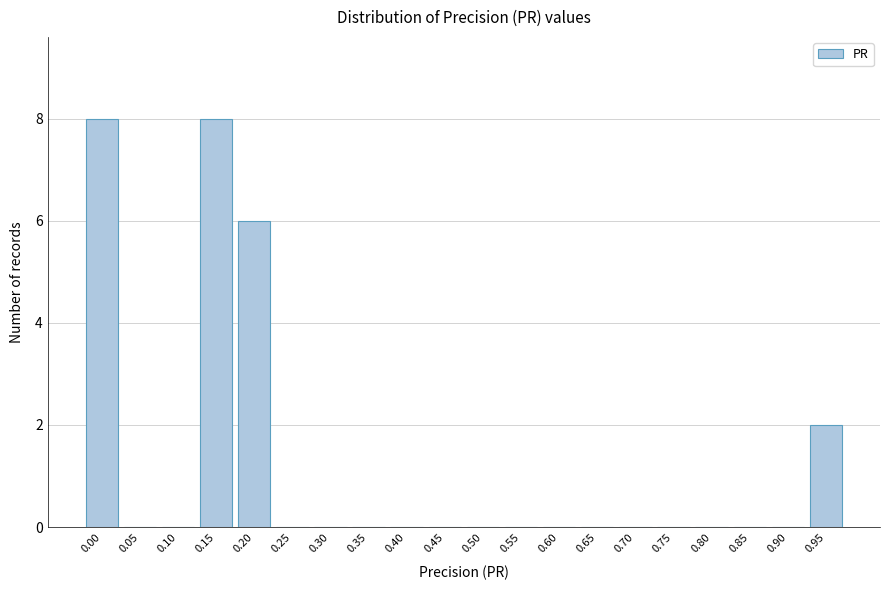

Reading left to right, transcribe all the data shown in this chart.

0.00=8	0.05=0	0.10=0	0.15=8	0.20=6	0.25=0	0.30=0	0.35=0	0.40=0	0.45=0	0.50=0	0.55=0	0.60=0	0.65=0	0.70=0	0.75=0	0.80=0	0.85=0	0.90=0	0.95=2